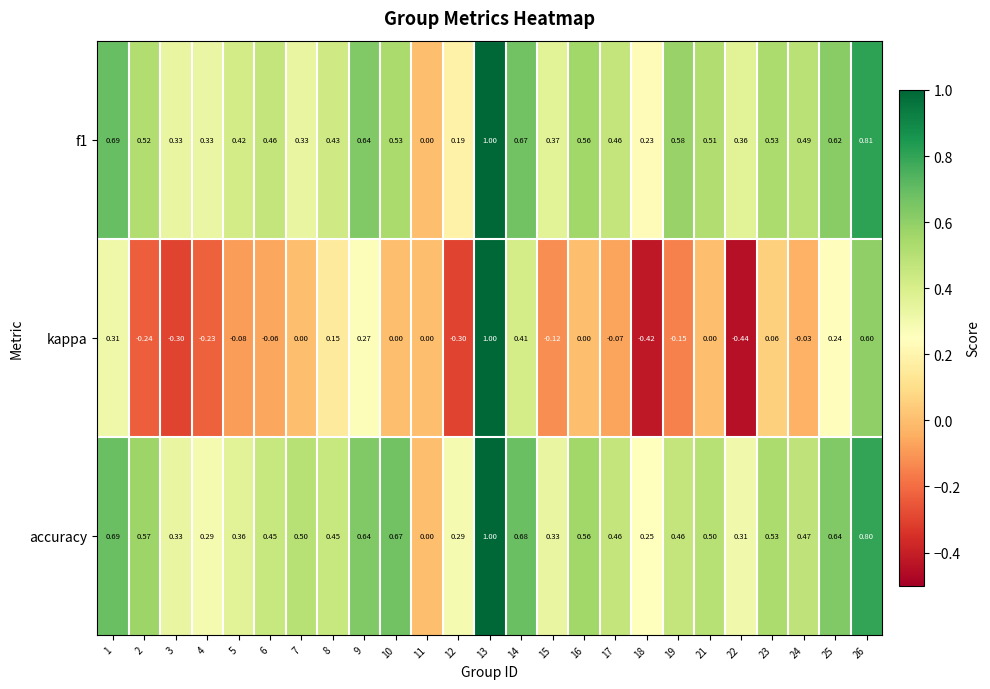

Which series changed the most between 2 and 21?

kappa